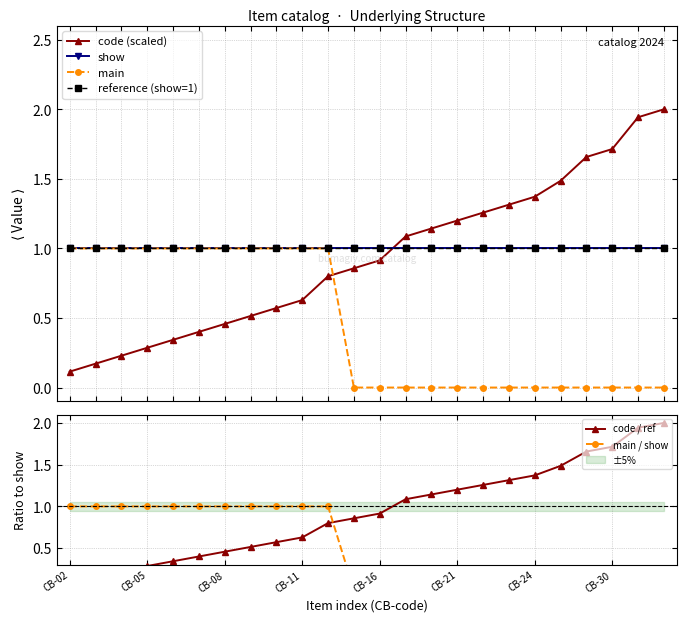

True or false: code (scaled) has more than 2 interior local peaks.

False